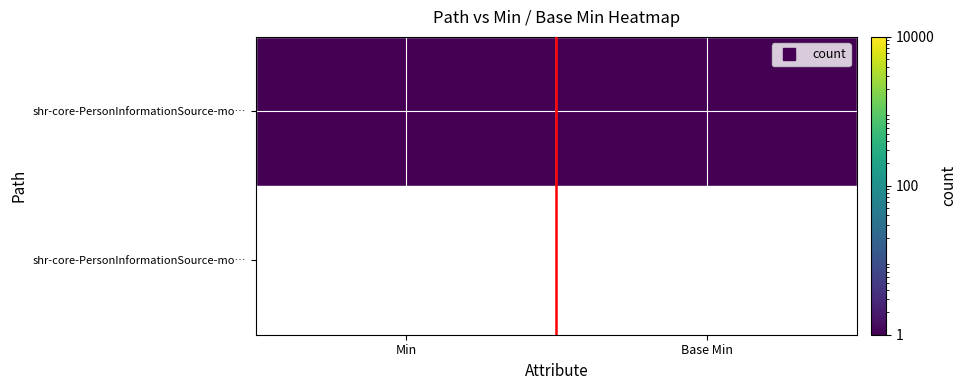

What is the minimum value shown in the chart?

0.5